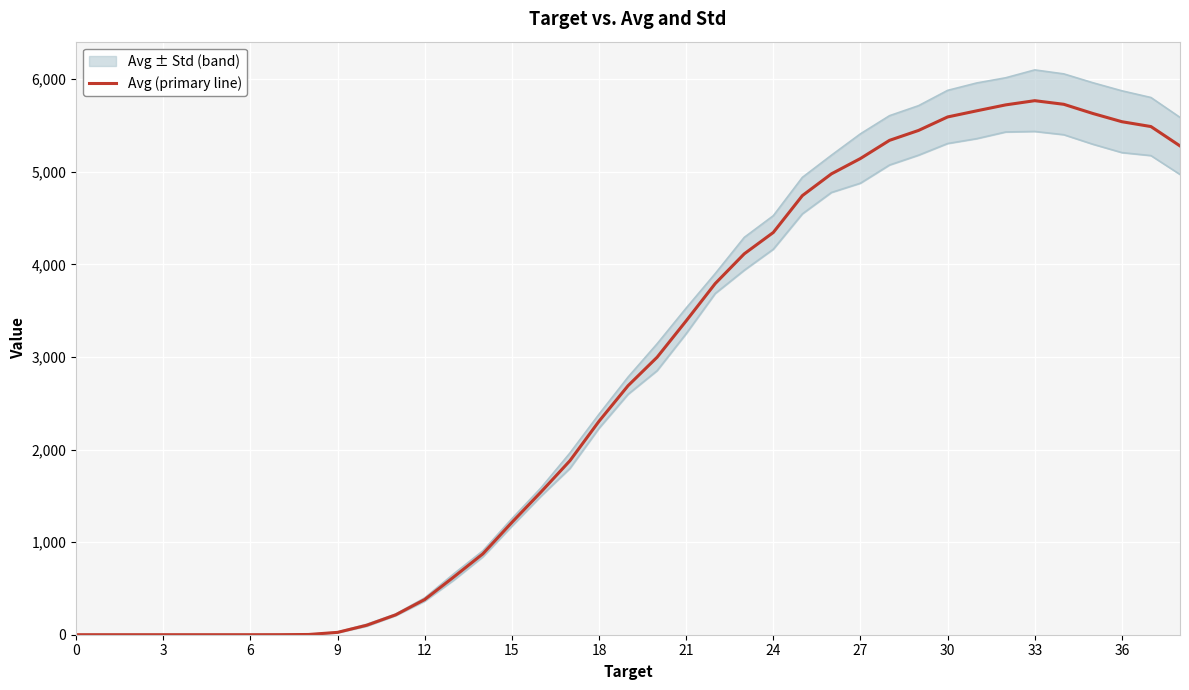

What is the difference between the maximum and minimum values?

5767.1